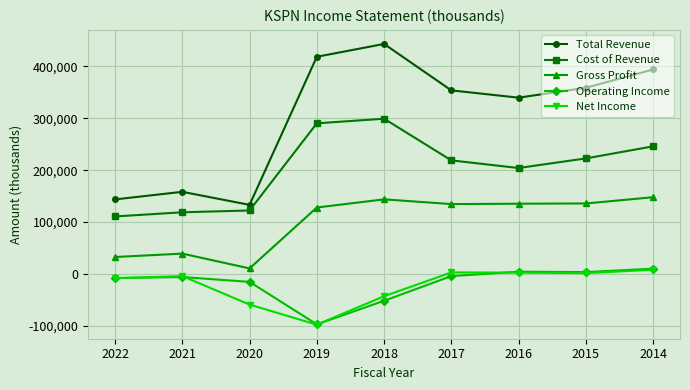

At how many categories does at least one series exceed 13261?

9